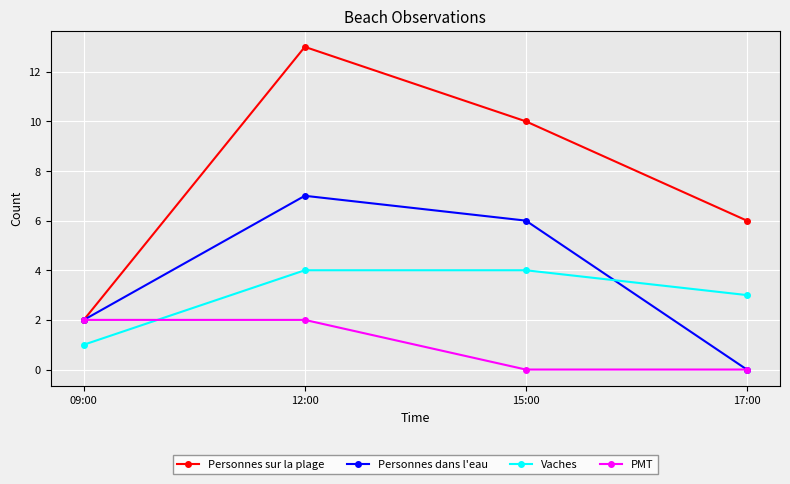

What is the label of the 2nd point from the left?

12:00